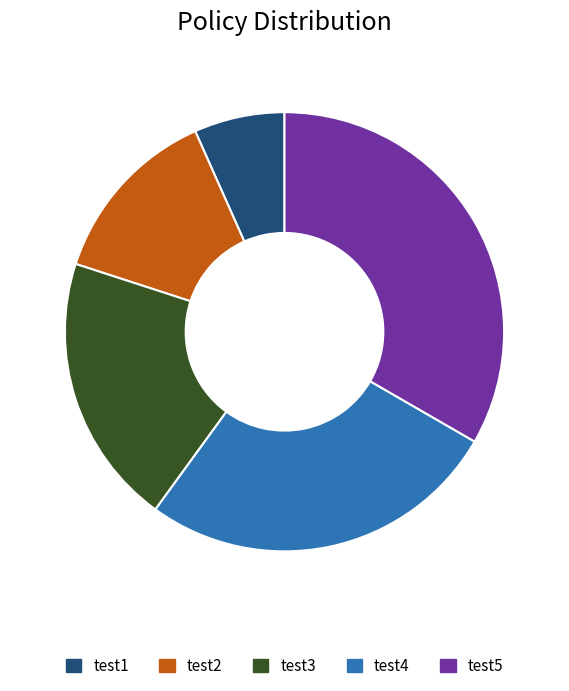

Rank the categories by value from lowest to highest.

test1, test2, test3, test4, test5